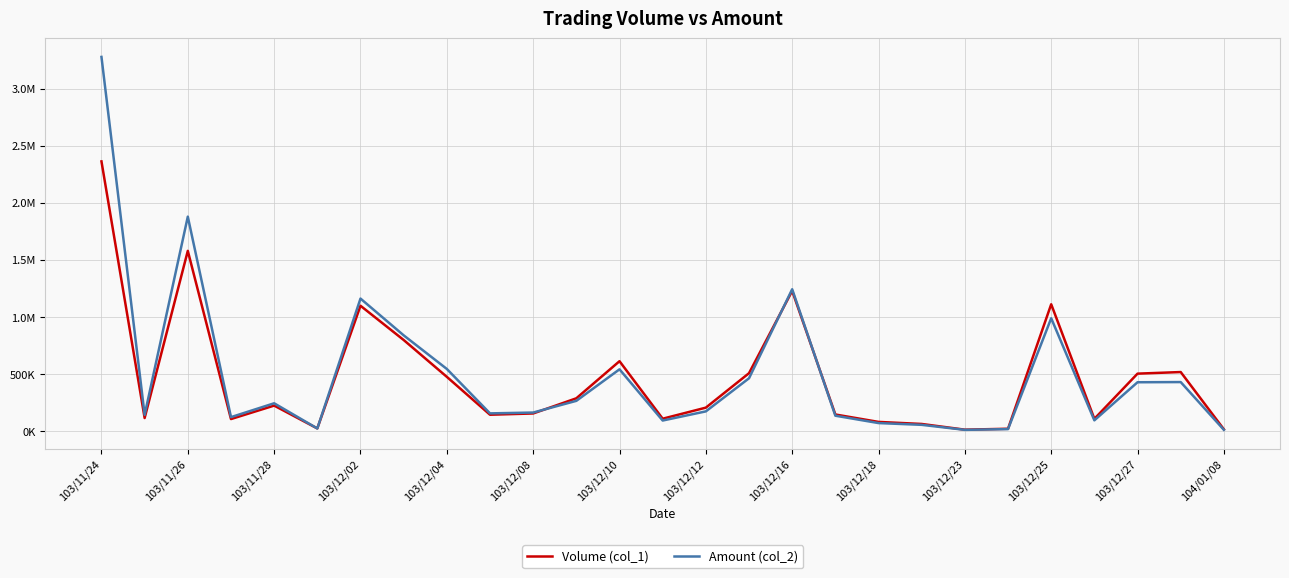

Does the chart display data point markers on the line(s)?

No